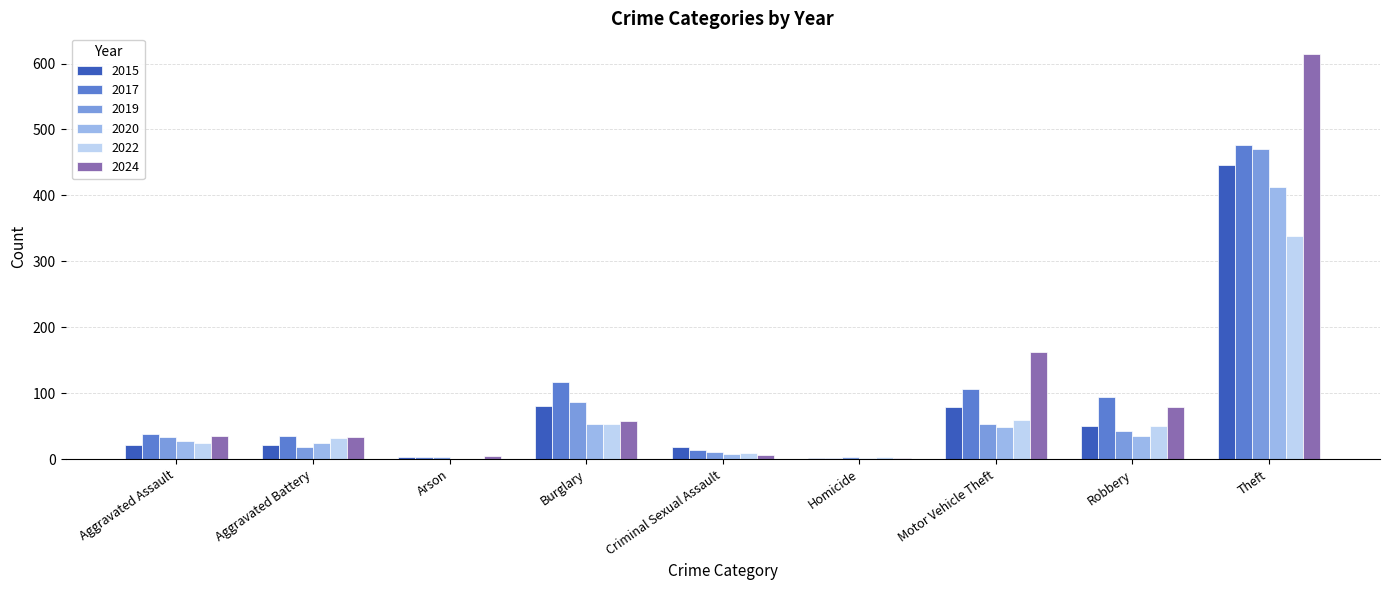

Which category has the highest value in the 2017 series?

Theft